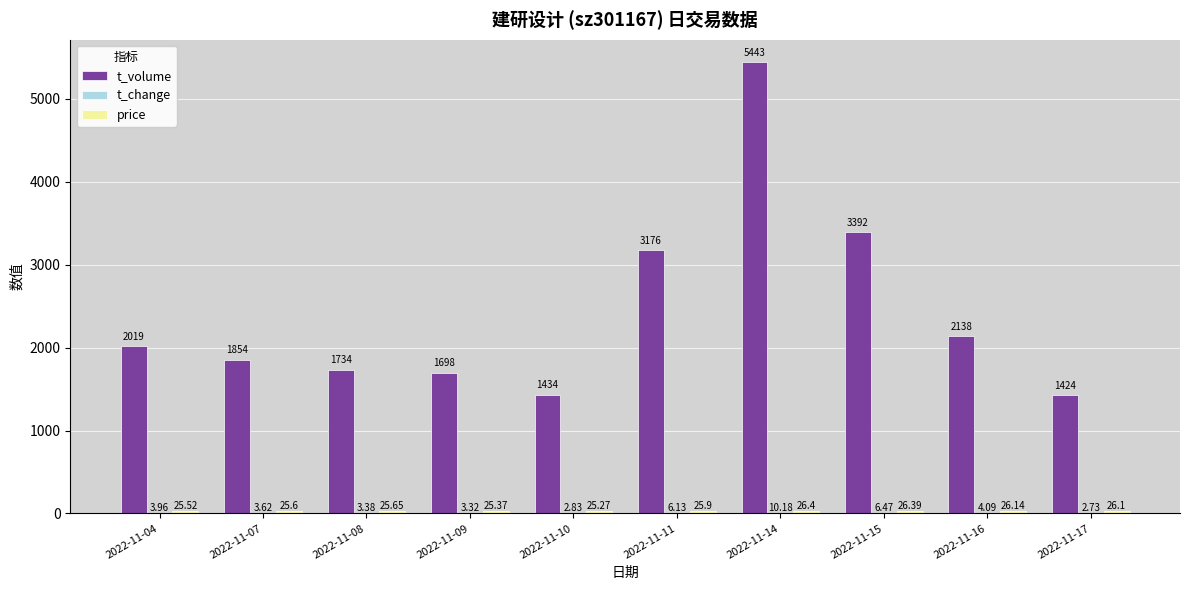

Between 2022-11-08 and 2022-11-17, which series saw the biggest shift?

t_volume